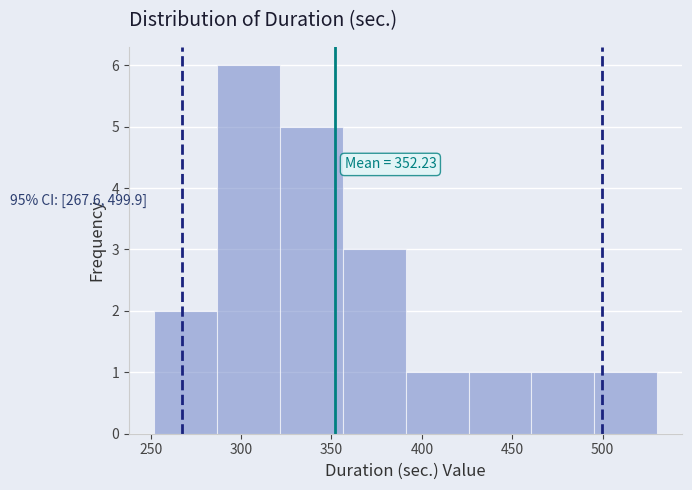

Over which range of the x-axis is the bar tallest?

285 to 320